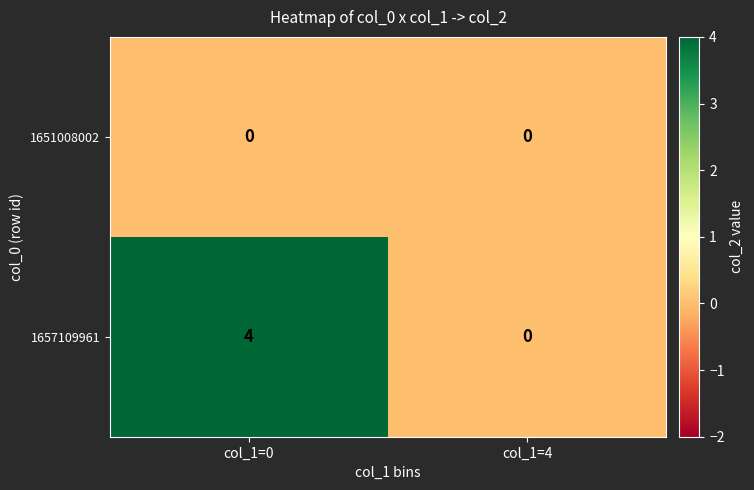

Reading left to right, transcribe all the data shown in this chart.

1651008002: col_1=0=0	col_1=4=0
1657109961: col_1=0=4	col_1=4=0